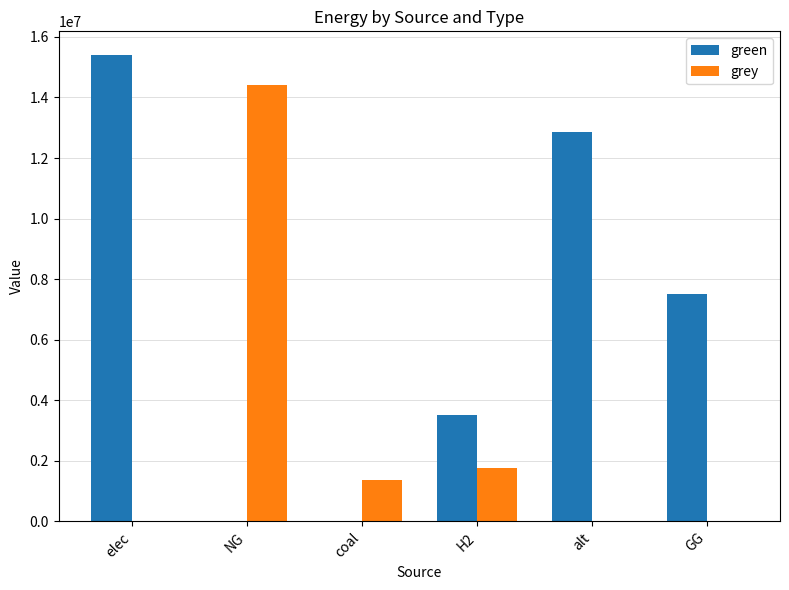

What is the sum of the grey values at H2 and alt?

1779238.0